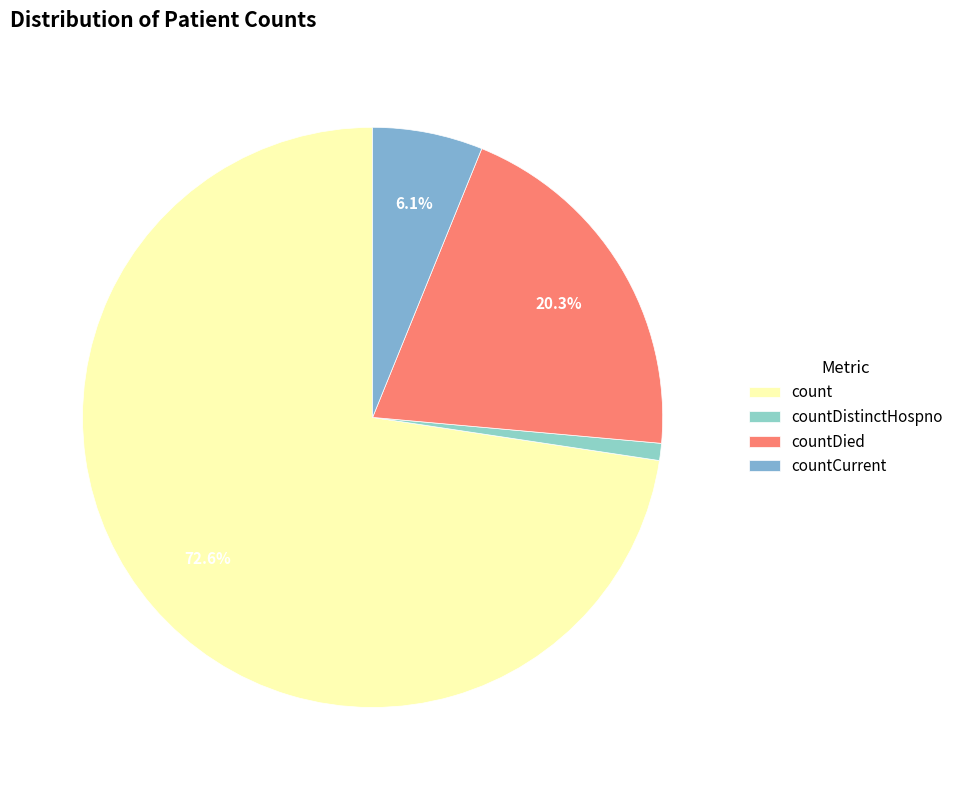

Which category has the biggest portion of the pie?

count